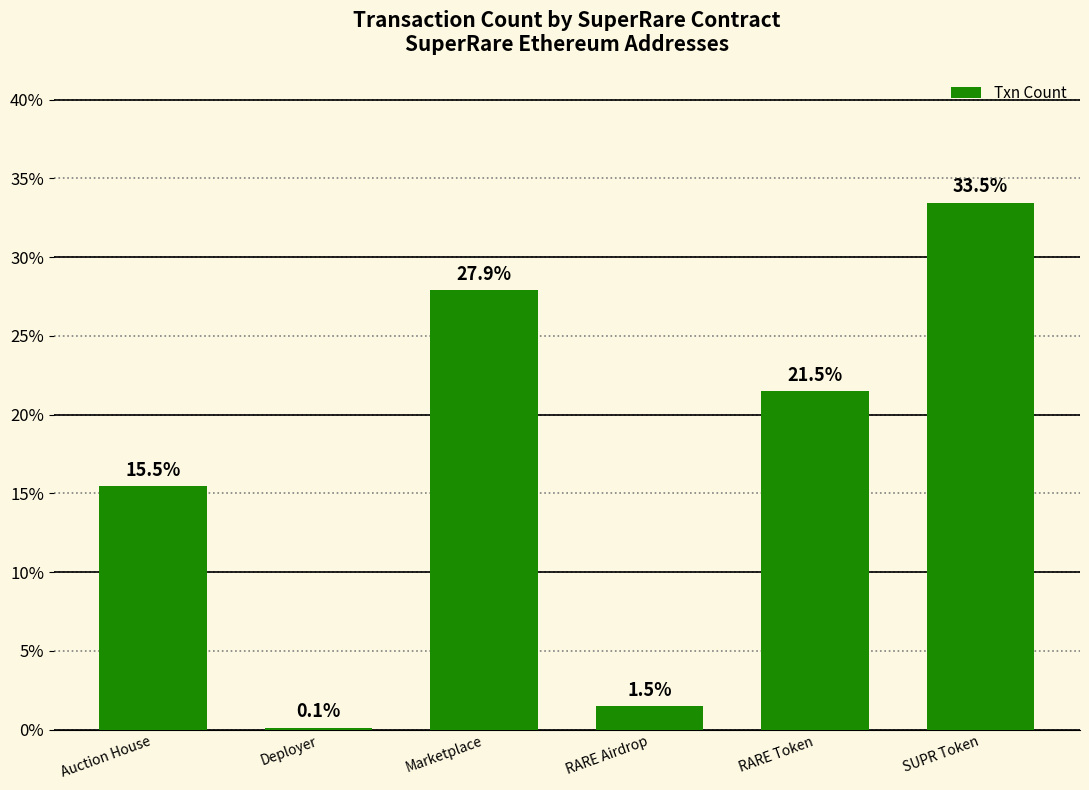

Is it true that the value at RARE Token is 21.5?

True